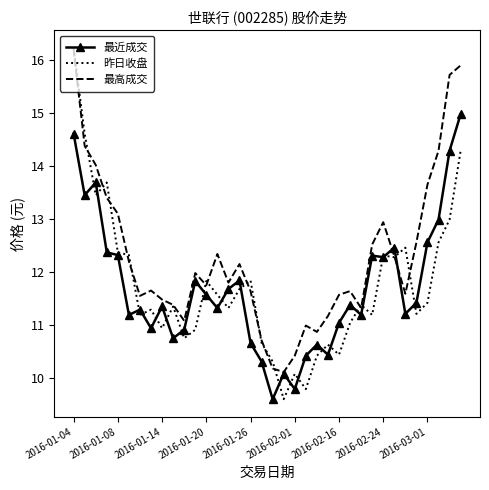

What is the highest value of the 昨日收盘 series?

16.2